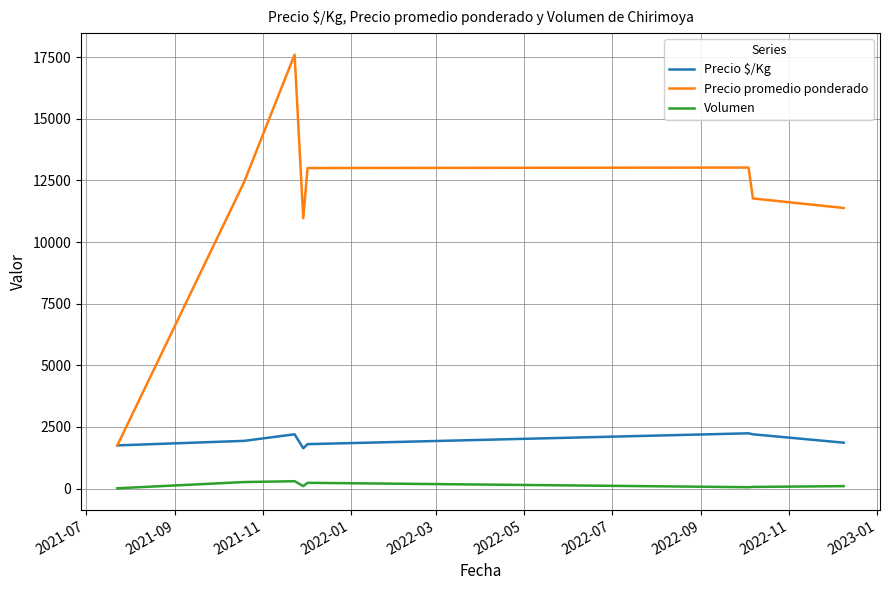

List the series in order of their peak value, highest first.

Precio promedio ponderado, Precio $/Kg, Volumen